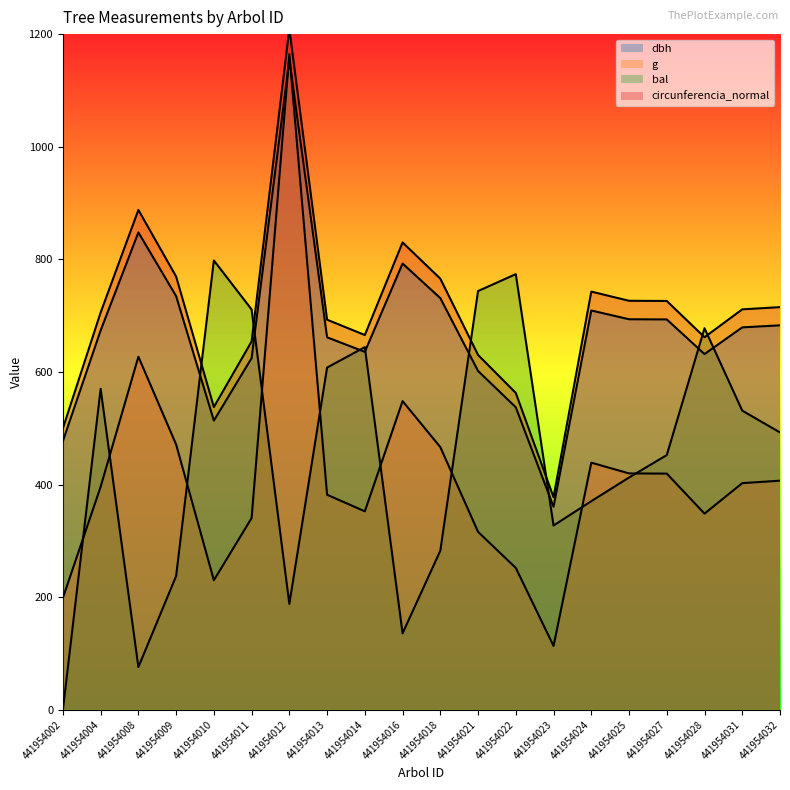

What is the difference between the highest and lowest values at 441954002?

499.9